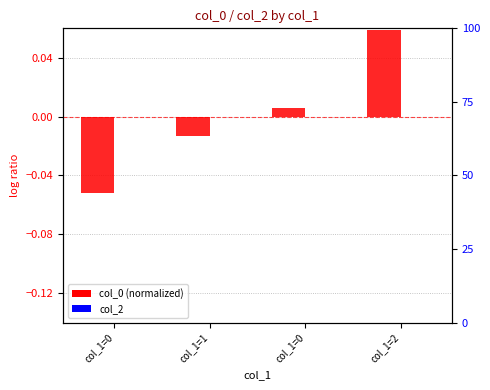

What is the label of the 3rd bar from the right?

col_1=1